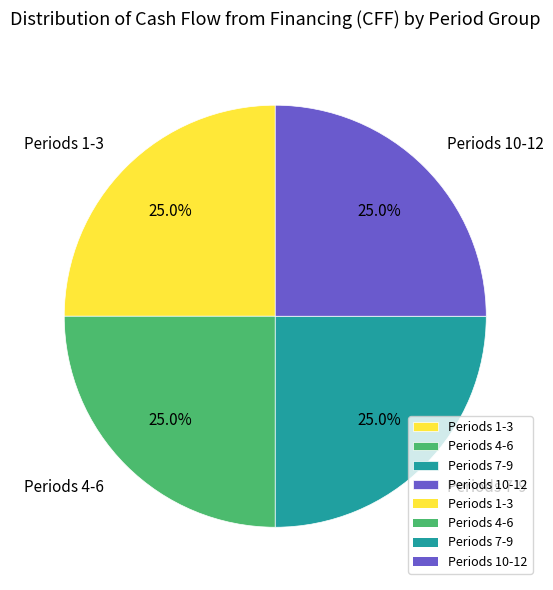

What is the ratio of the value at Periods 4-6 to the value at Periods 7-9?

1.0